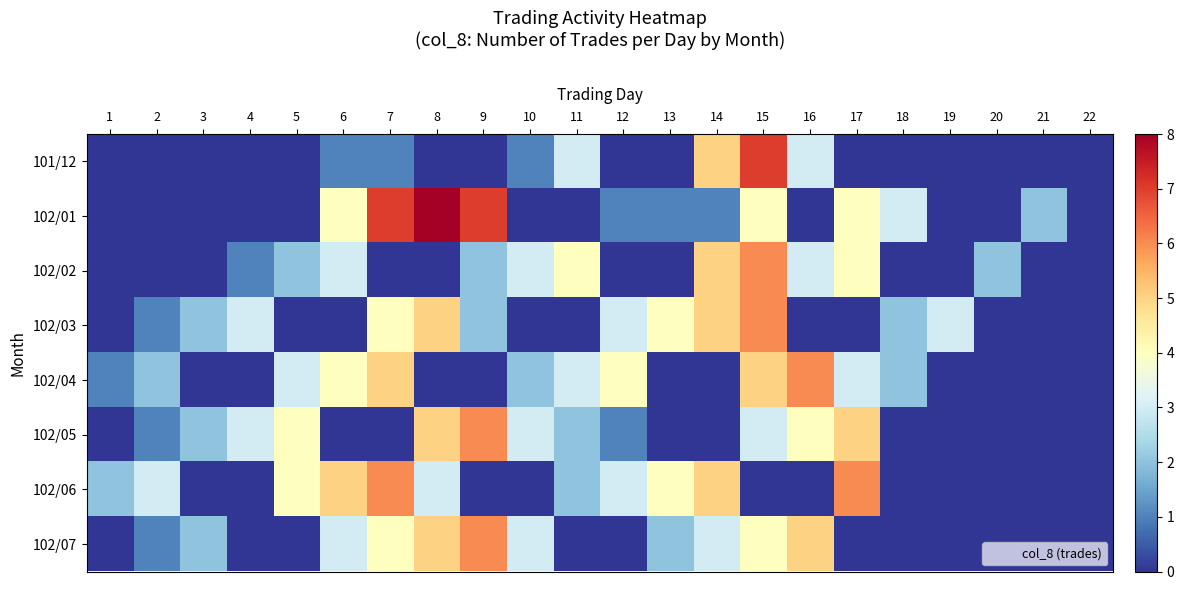

Which has a higher value, 17 or 19?

17